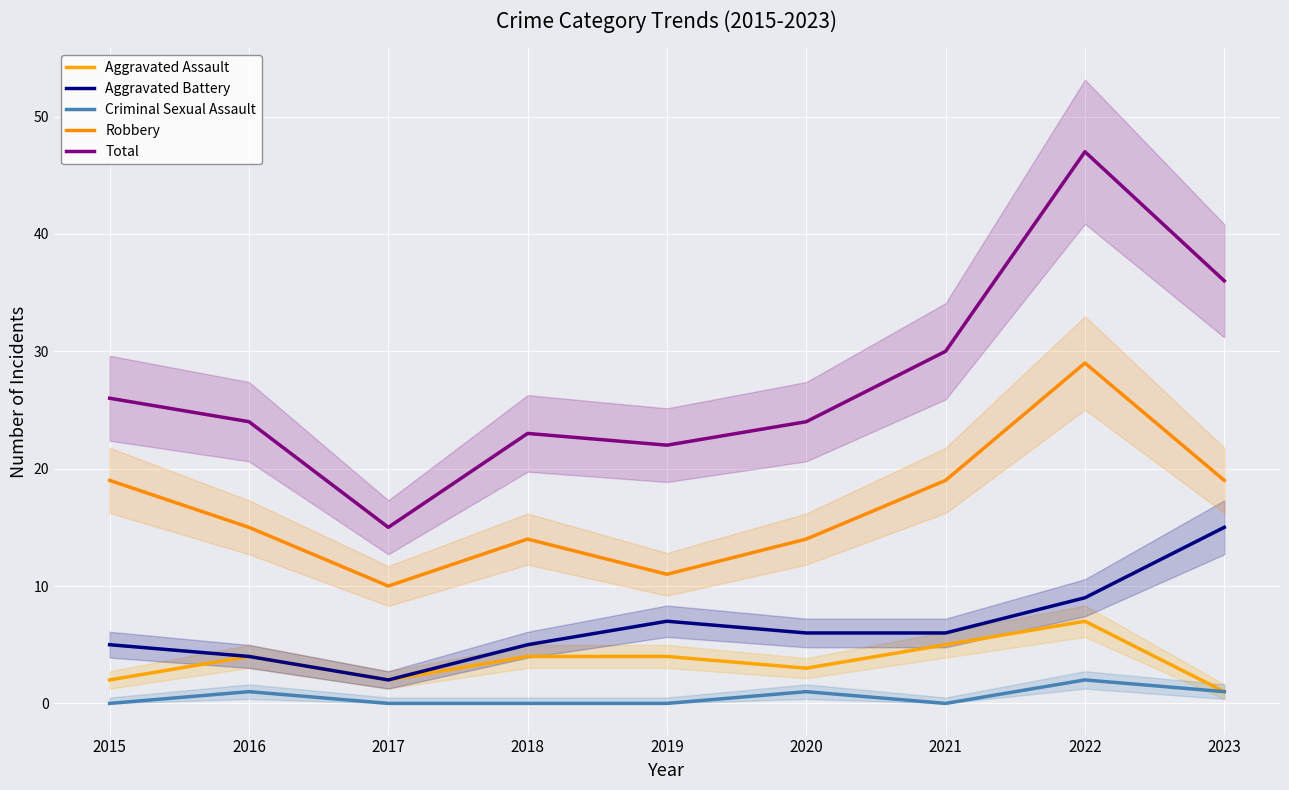

True or false: Aggravated Battery and Criminal Sexual Assault intersect in this chart.

False